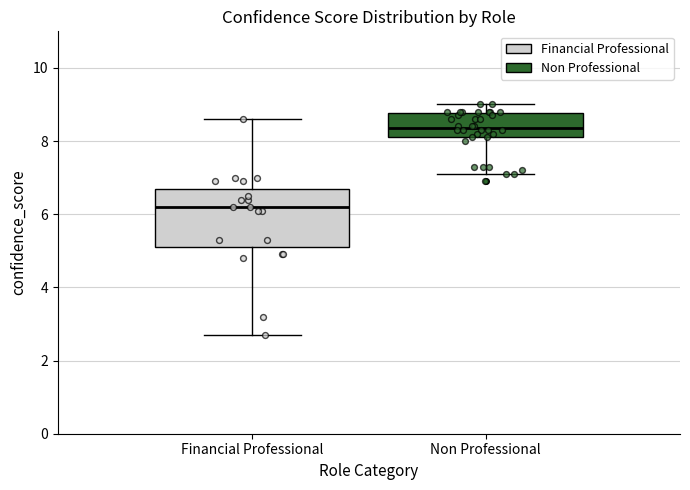

Reading left to right, read every box against the y-axis: the position of its median line, the range the box covers, and the ends of its whiskers. The values are not printed on the chart, so give them approximately, as read against the axis.

Financial Professional: median 6.2, box 5.2 to 6.8, whiskers 2.8 to 8.6
Non Professional: median 8.4, box 8.2 to 8.8, whiskers 7.2 to 9.0